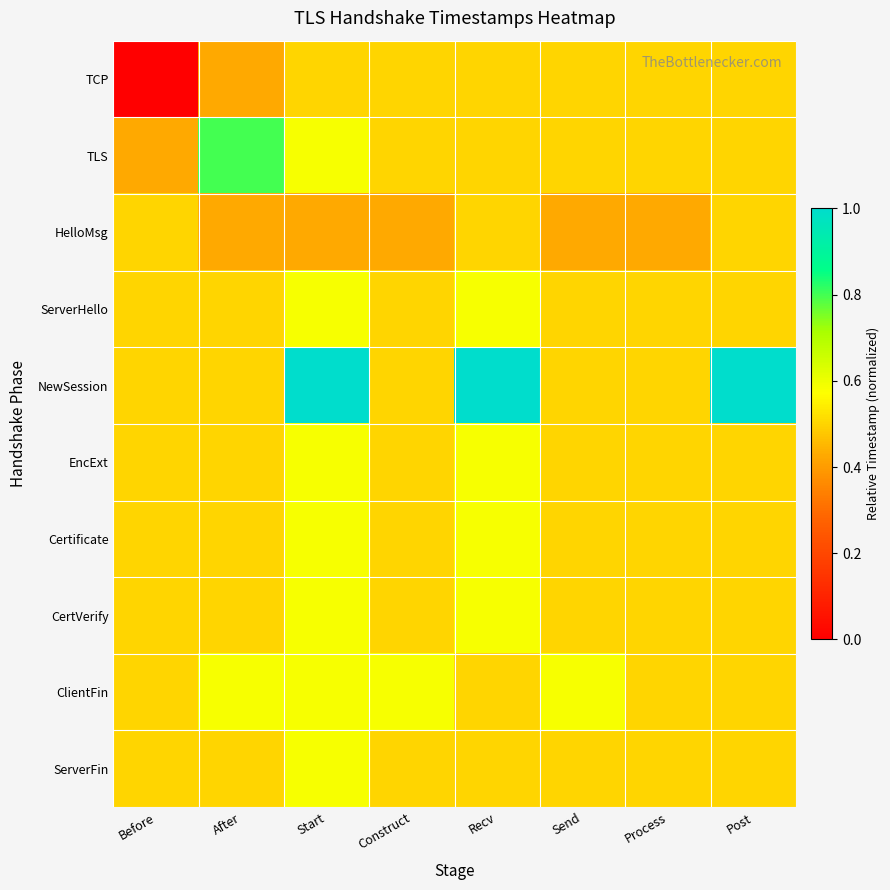

Reading right to left, what are all the values shown in this chart?

TCP: Post=0.5	Process=0.5	Send=0.5	Recv=0.5	Construct=0.5	Start=0.5	After=0.4	Before=0.0
TLS: Post=0.5	Process=0.5	Send=0.5	Recv=0.5	Construct=0.5	Start=0.6	After=0.8	Before=0.4
HelloMsg: Post=0.5	Process=0.4	Send=0.4	Recv=0.5	Construct=0.4	Start=0.4	After=0.4	Before=0.5
ServerHello: Post=0.5	Process=0.5	Send=0.5	Recv=0.6	Construct=0.5	Start=0.6	After=0.5	Before=0.5
NewSession: Post=1.0	Process=0.5	Send=0.5	Recv=1.0	Construct=0.5	Start=1.0	After=0.5	Before=0.5
EncExt: Post=0.5	Process=0.5	Send=0.5	Recv=0.6	Construct=0.5	Start=0.6	After=0.5	Before=0.5
Certificate: Post=0.5	Process=0.5	Send=0.5	Recv=0.6	Construct=0.5	Start=0.6	After=0.5	Before=0.5
CertVerify: Post=0.5	Process=0.5	Send=0.5	Recv=0.6	Construct=0.5	Start=0.6	After=0.5	Before=0.5
ClientFin: Post=0.5	Process=0.5	Send=0.6	Recv=0.5	Construct=0.6	Start=0.6	After=0.6	Before=0.5
ServerFin: Post=0.5	Process=0.5	Send=0.5	Recv=0.5	Construct=0.5	Start=0.6	After=0.5	Before=0.5